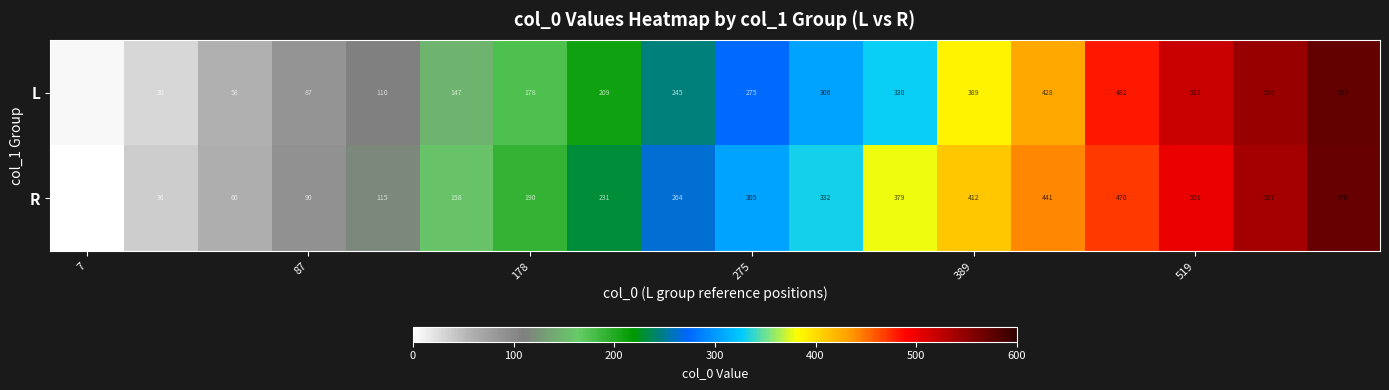

At how many categories does at least one series exceed 65?

15